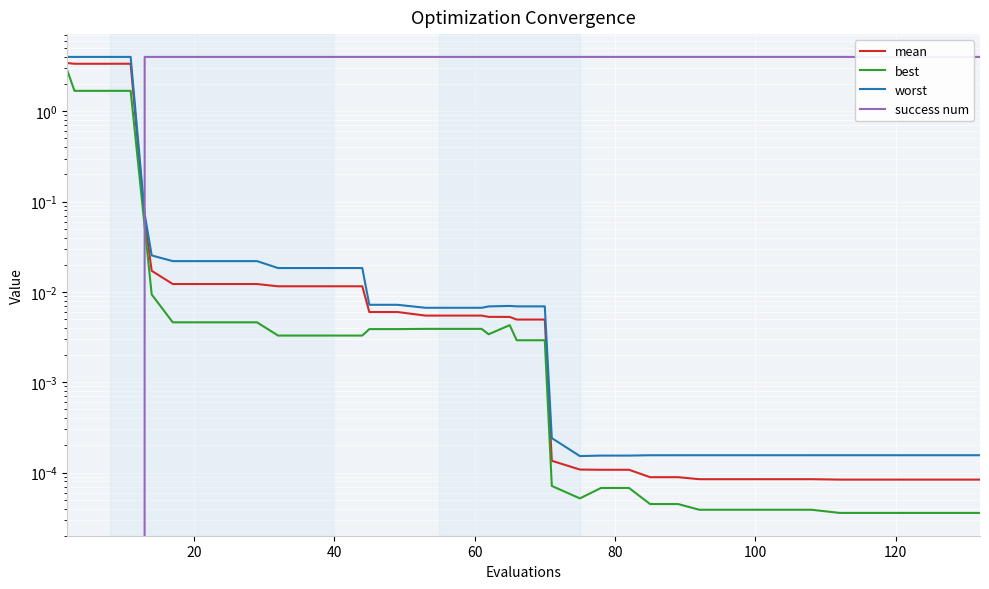

List the series in order of their peak value, highest first.

success num, worst, mean, best